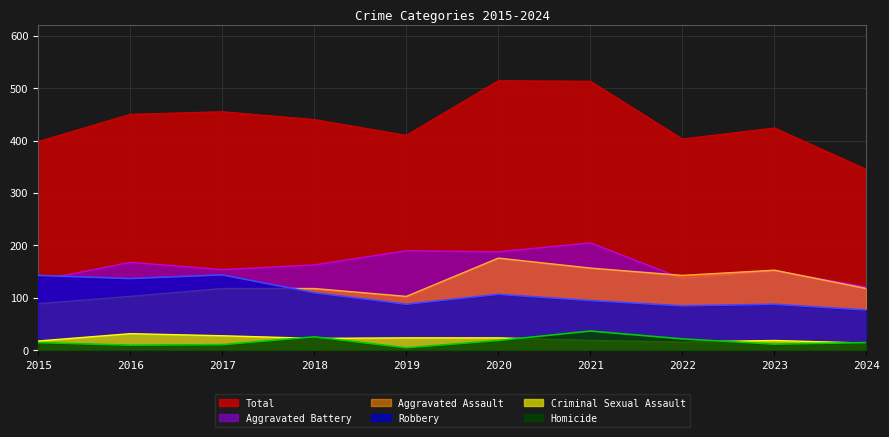

Where is the first local minimum for Aggravated Assault?

2019